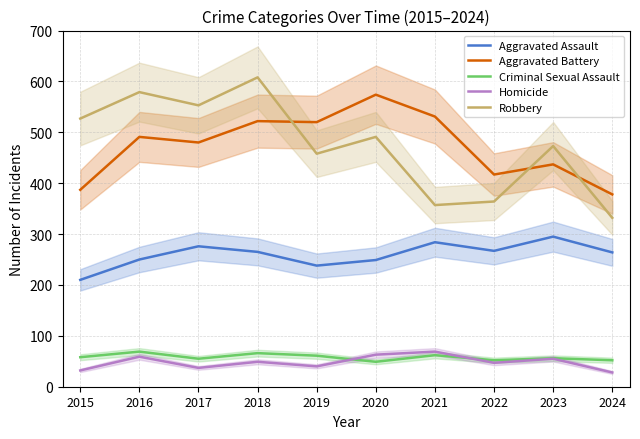

What is the highest value of the Criminal Sexual Assault series?

69